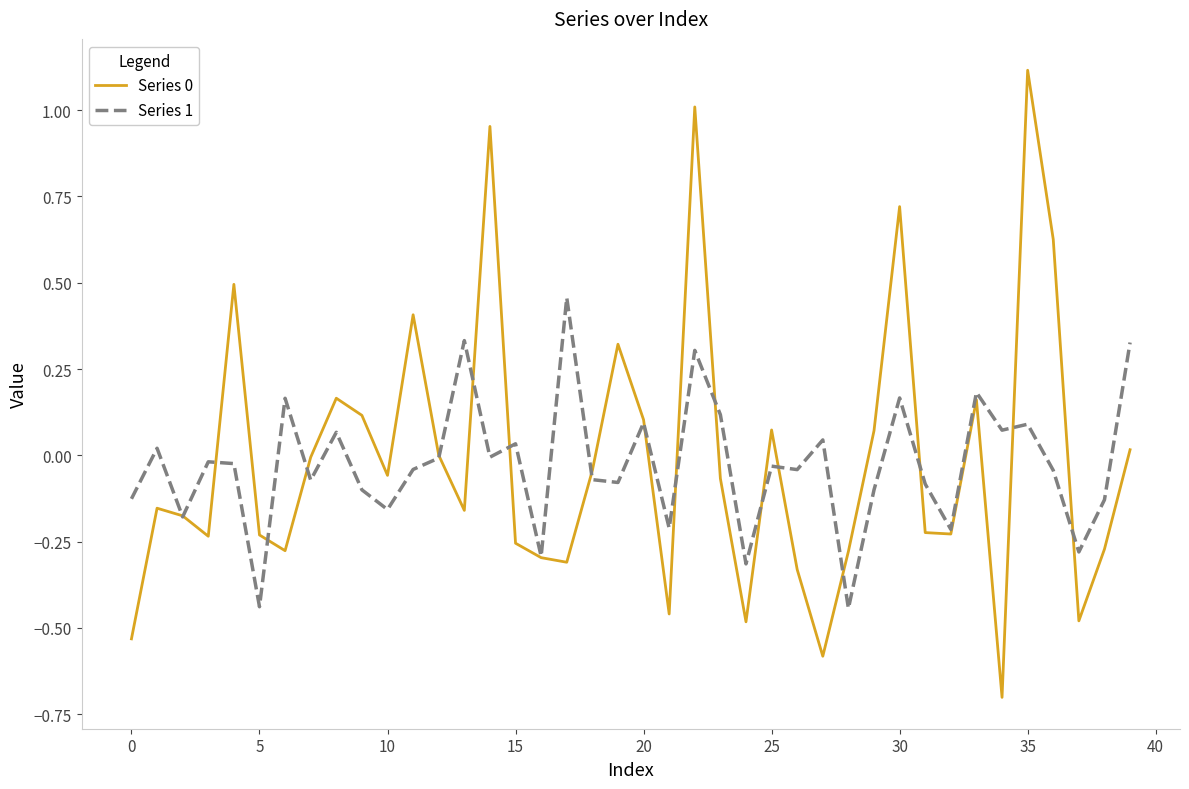

What is the difference between the maximum and second lowest values in the Series 1 series?

0.9